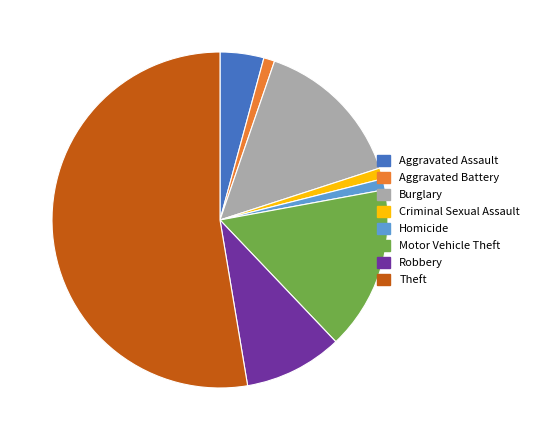

What is the largest slice in the pie chart?

Theft